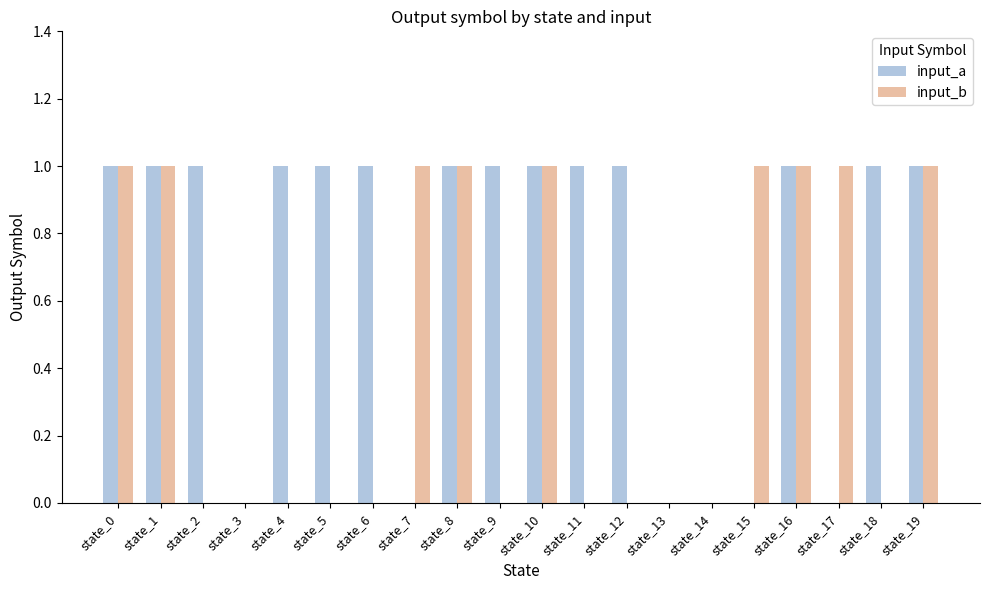

What is the sum of all input_b values?

9